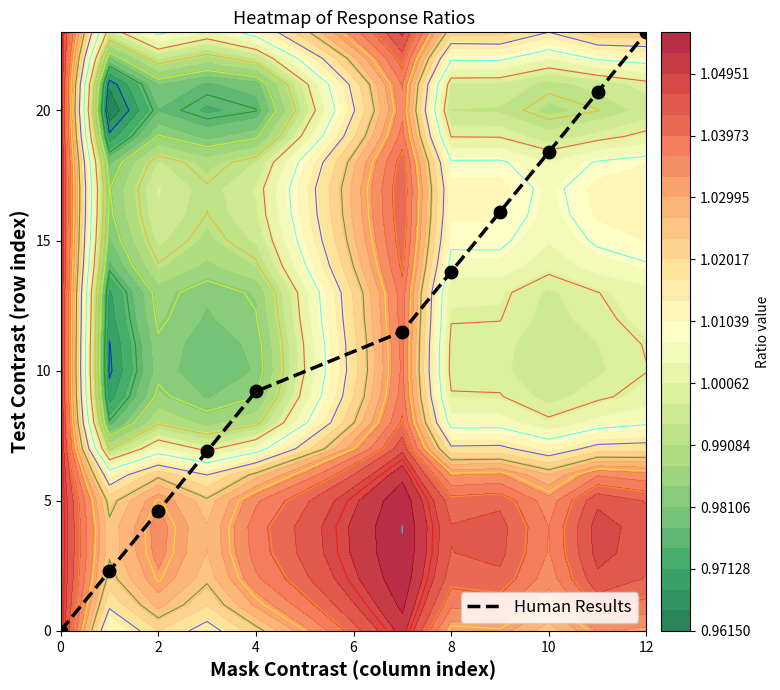

True or false: Human Results has a value of 7.1 at 12.

False